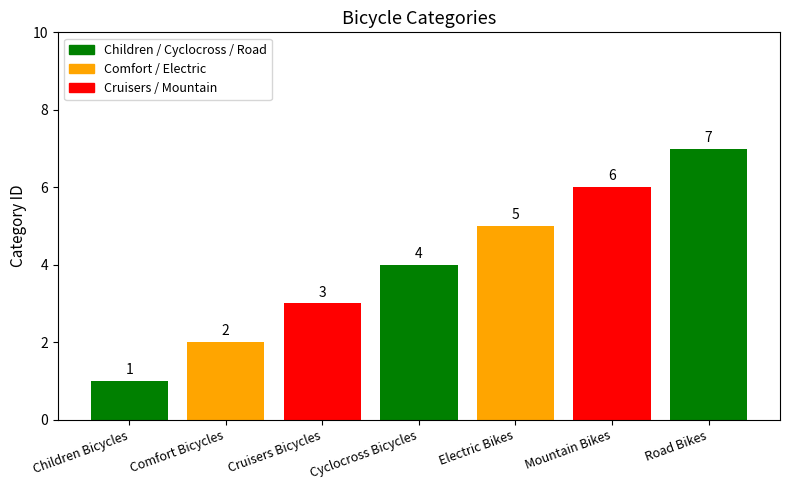

What is the minimum value shown in the chart?

1